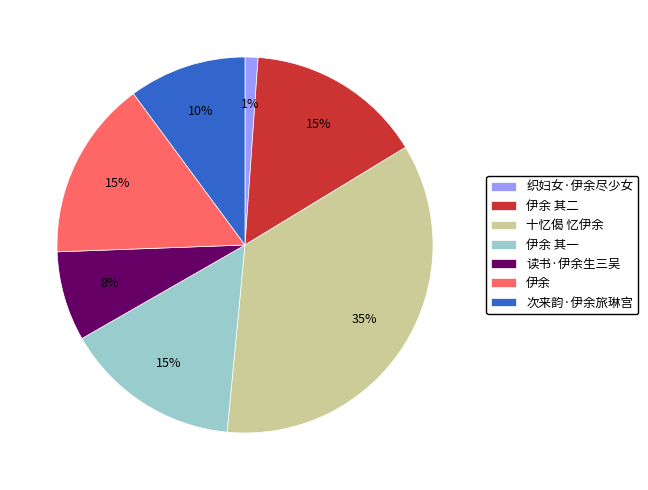

Do 十忆偈 忆伊余 and 读书·伊余生三吴 together represent more than half of the pie?

No